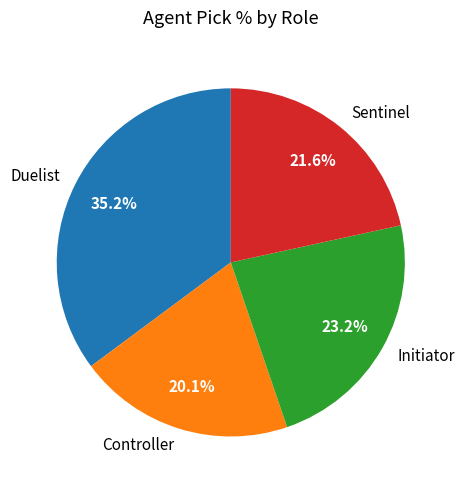

What is the ratio of the value at Initiator to the value at Sentinel?

1.1